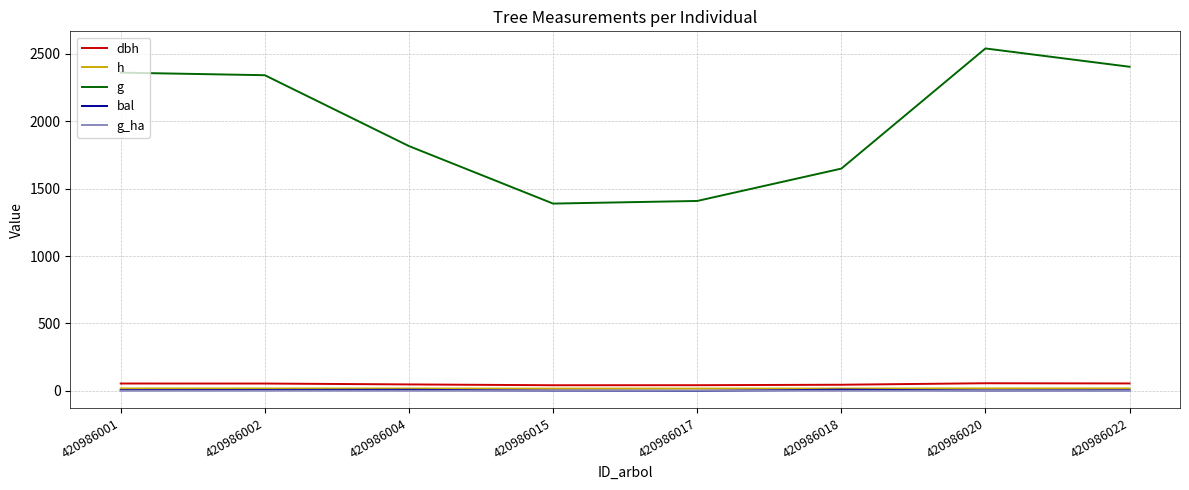

True or false: dbh has more than 0 interior local peaks.

True